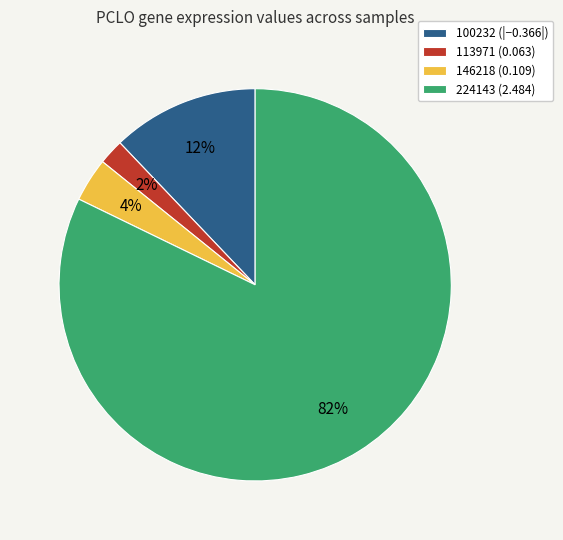

Which slice is the smallest?

113971 (0.063)